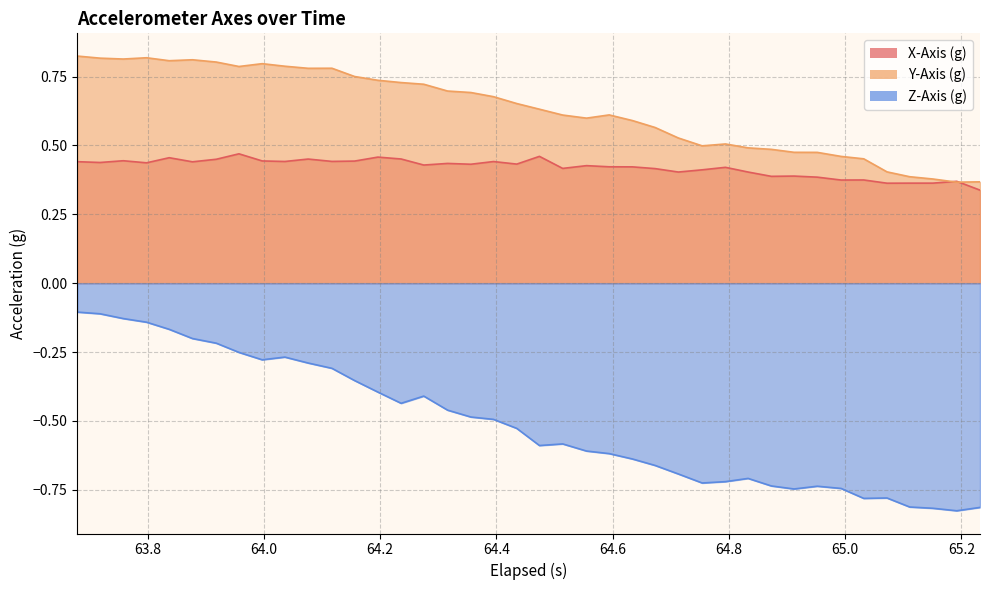

Which series has the widest spread of values?

Z-Axis (g)